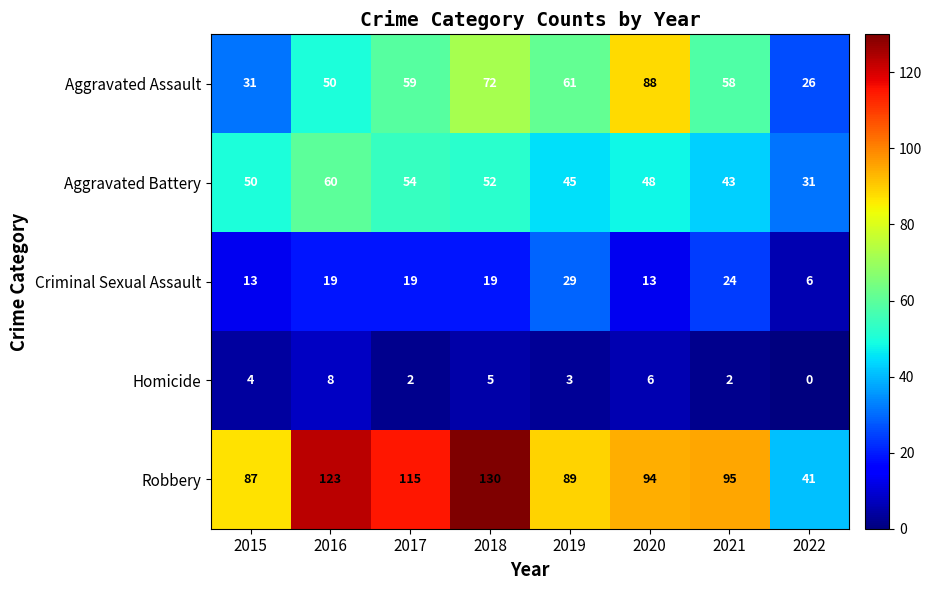

What value does the Criminal Sexual Assault series have at 2018?

19